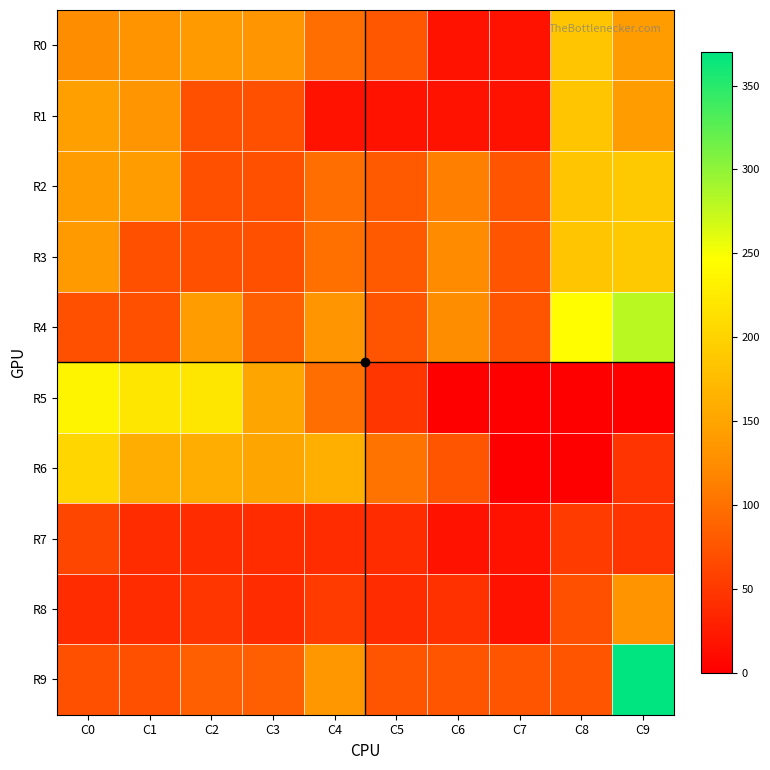

List the series in order of their peak value, highest first.

R9, R4, R5, R6, R2, R3, R0, R1, R8, R7